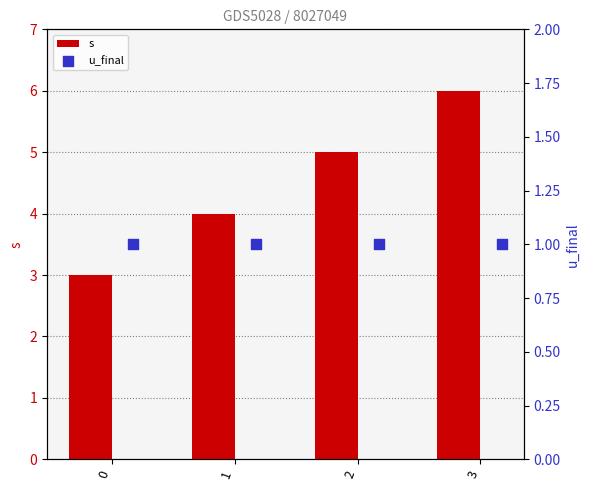

Which series has the largest total across all categories?

s